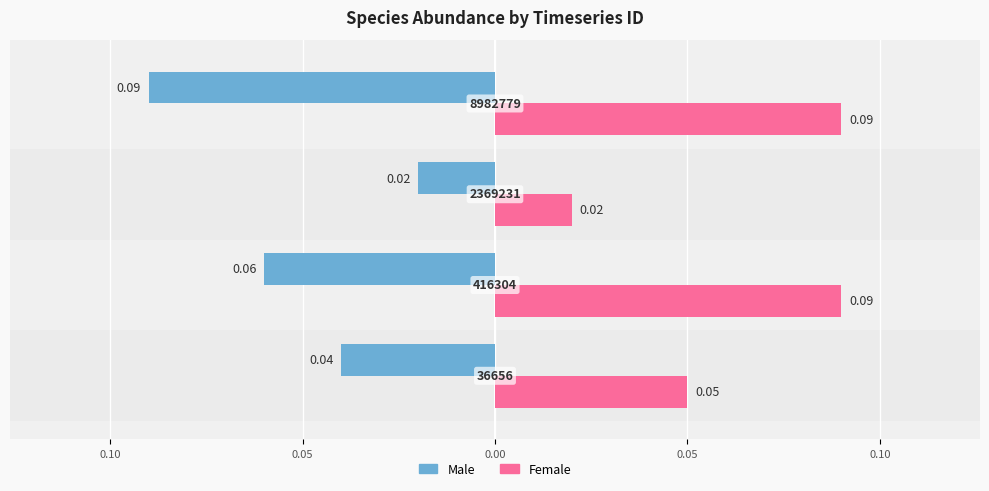

What are all the series names shown in the legend?

Male, Female